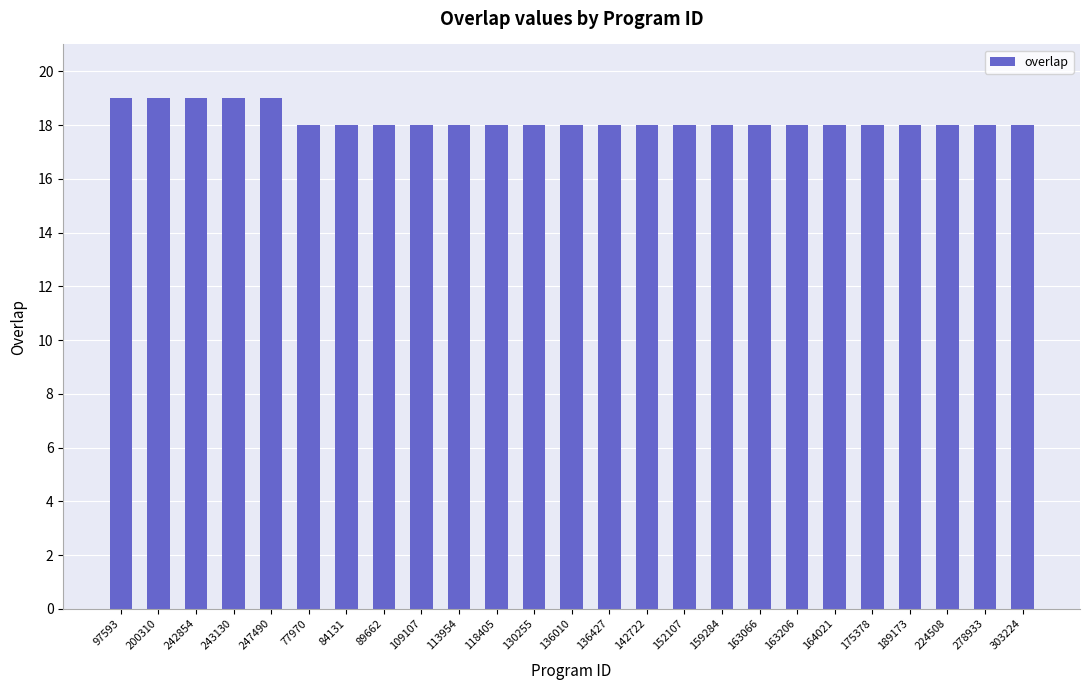

How many values are between 18 and 19?

25